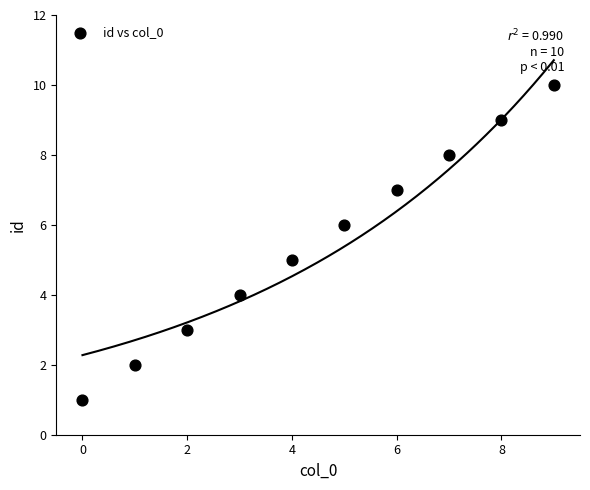

What is the average Y value?

6